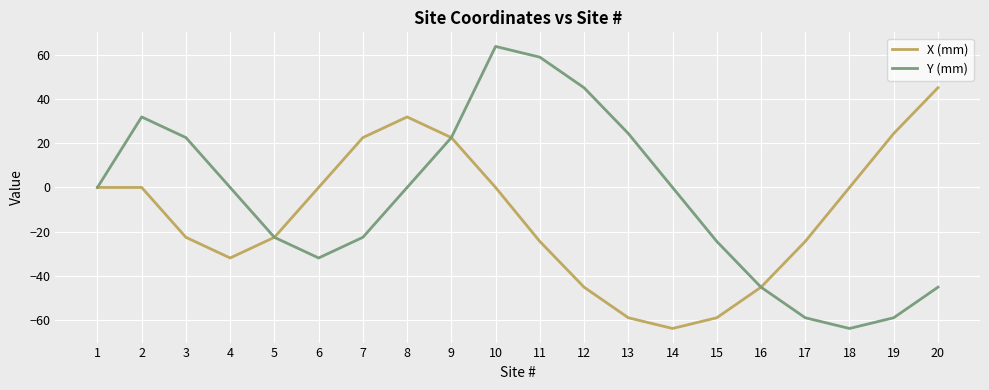

What is the maximum value for Y (mm)?

64.0